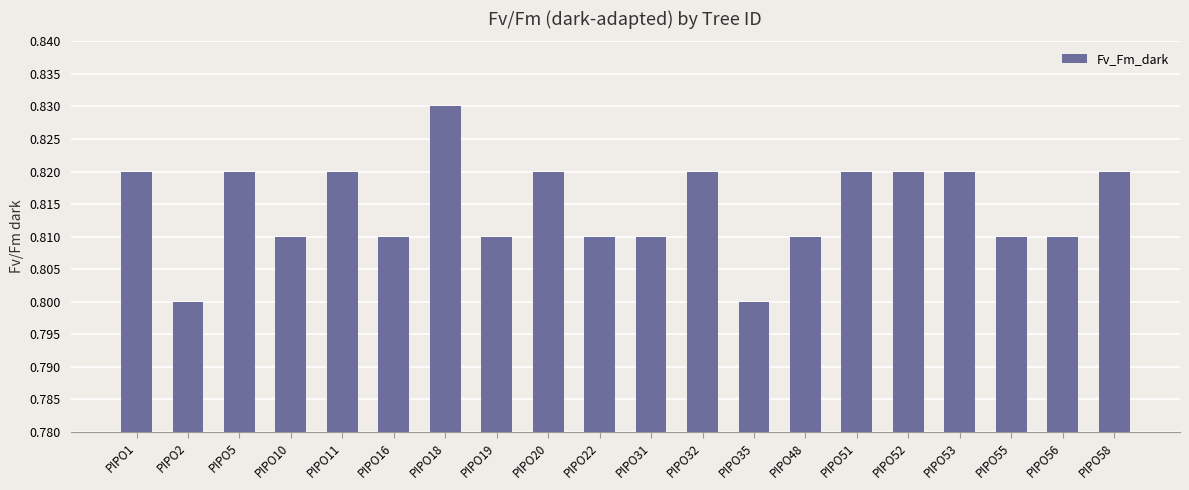

True or false: the data shows 0.8 at PIPO52.

True